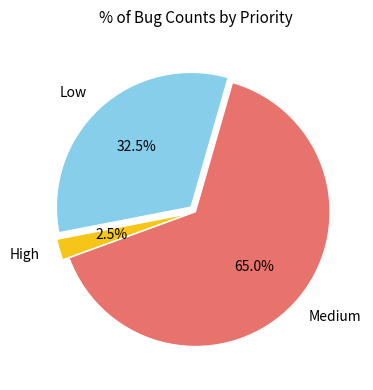

Which category has the smallest portion of the pie?

High